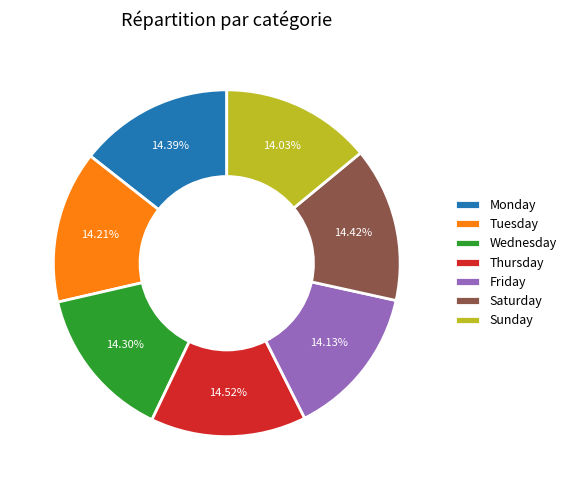

What percentage is the Wednesday slice, to the nearest percent?

14%